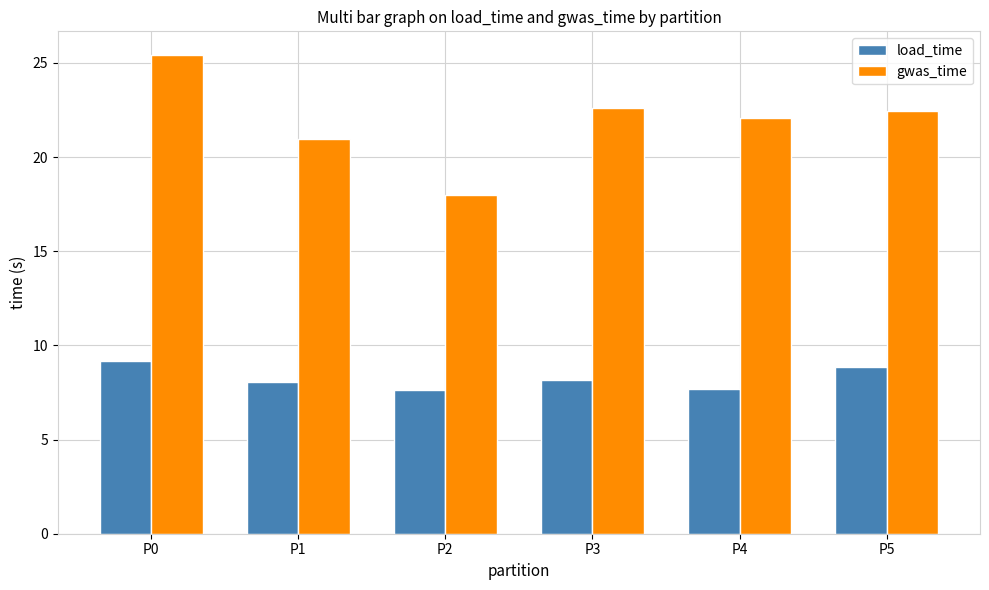

List the series in order of their peak value, lowest first.

load_time, gwas_time